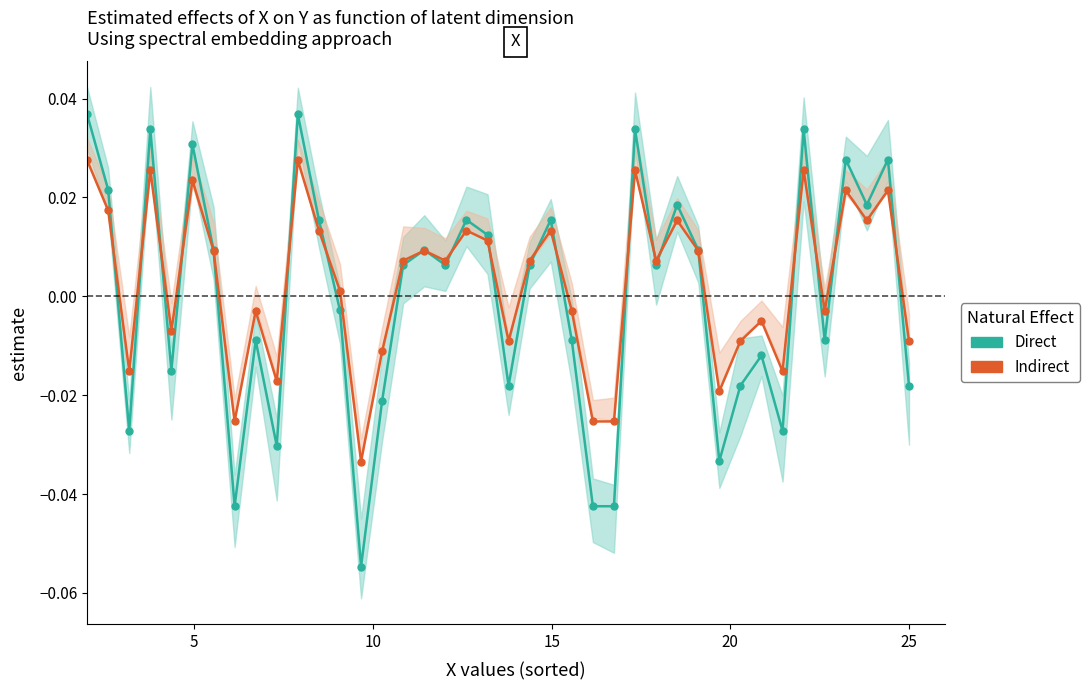

How many positive values does the Indirect series have?

23